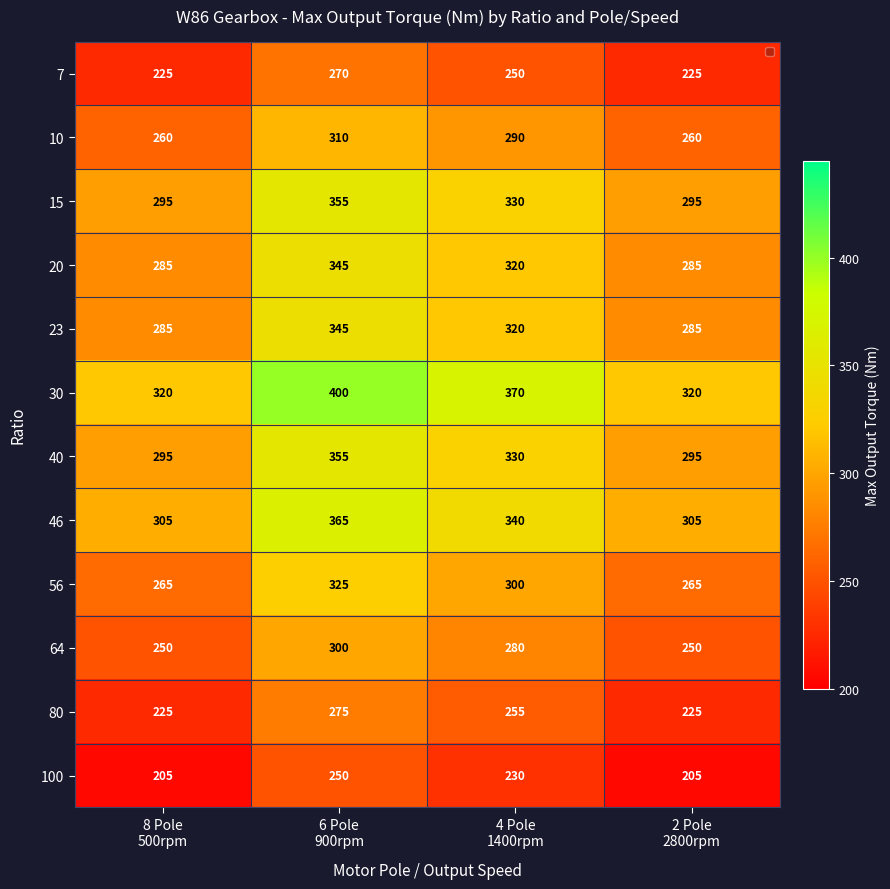

What is the difference between the second highest and minimum values in the 10 series?

30